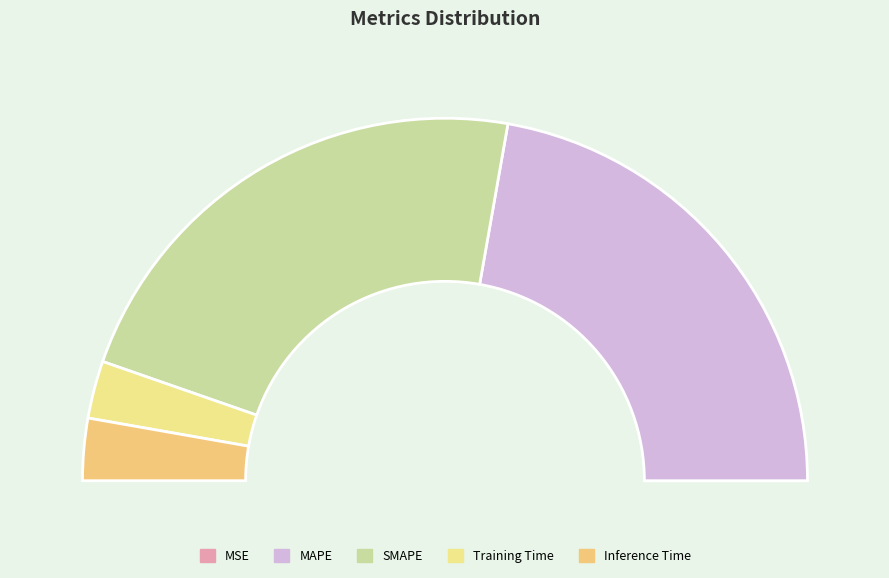

The SMAPE slice represents 45% of the pie. True or false?

True